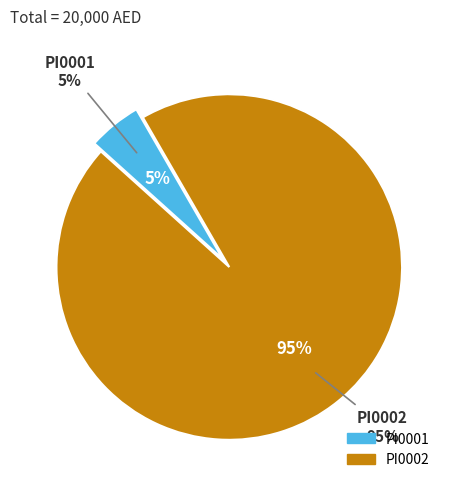

Which has a higher value, PI0002 or PI0001?

PI0002